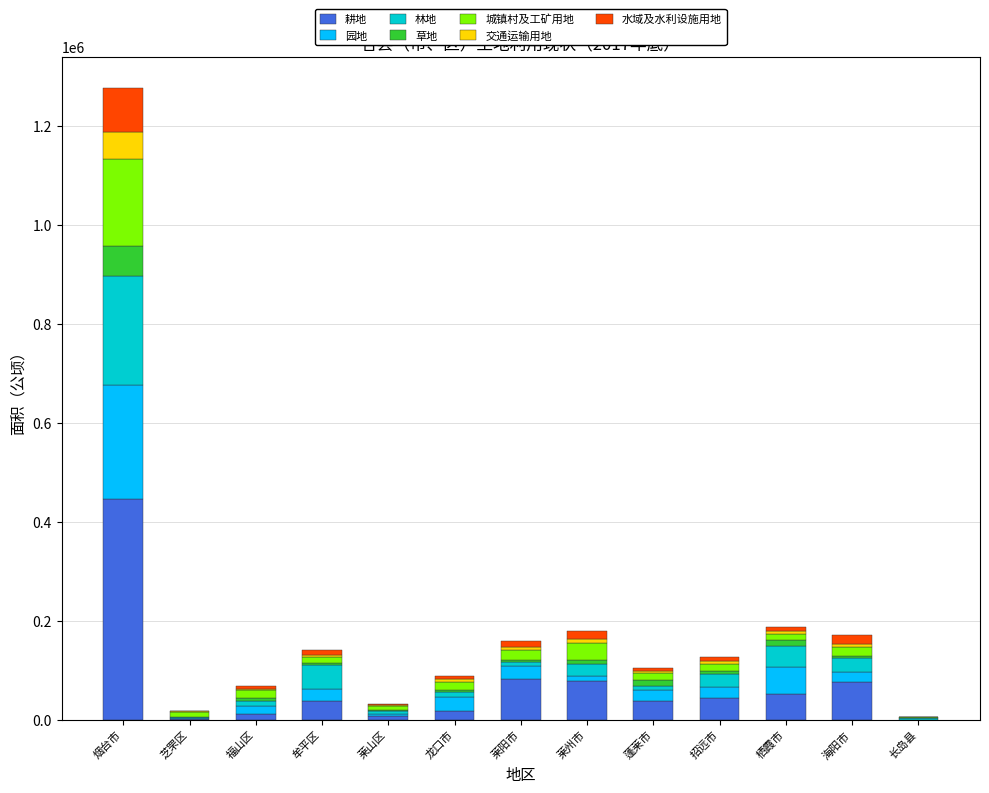

At which category is the sum across all series the highest?

烟台市